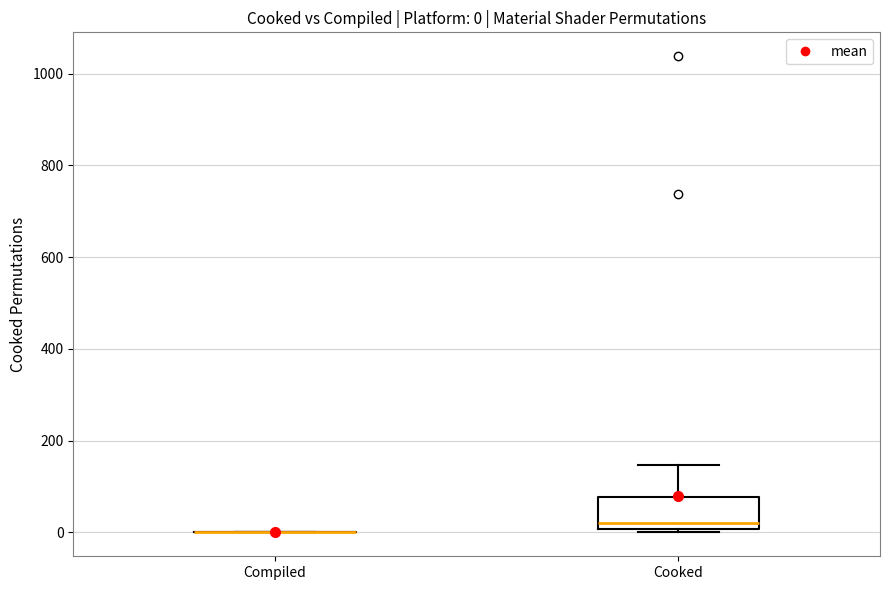

Which box is the tallest, from its lower edge to its upper edge?

Cooked